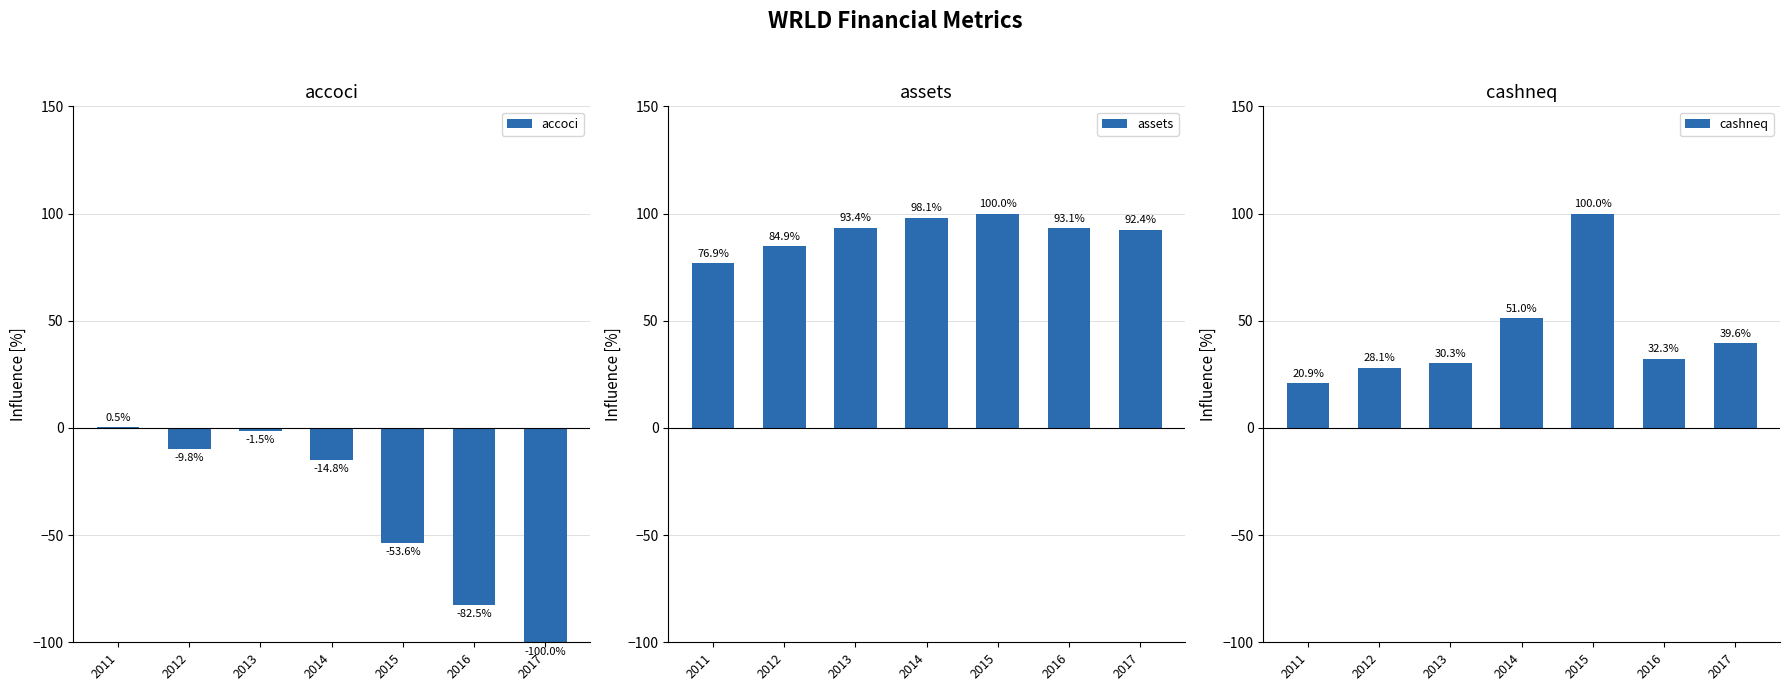

Are the bars grouped side by side (vs. stacked)?

Yes